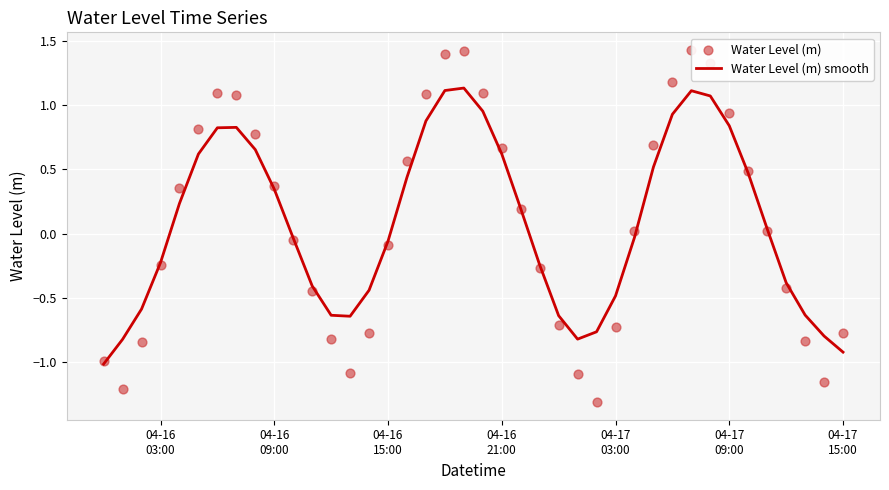

Which series contains the lowest Y value?

Water Level (m)